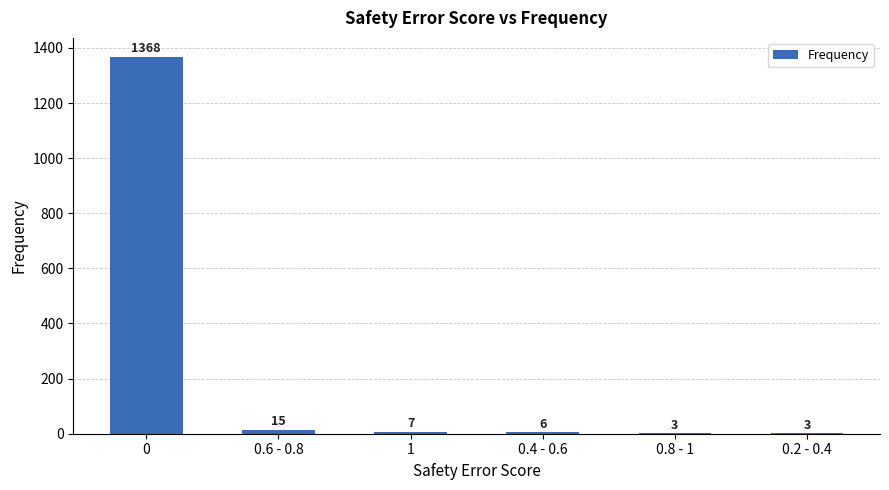

What is the sum of all values?

1402